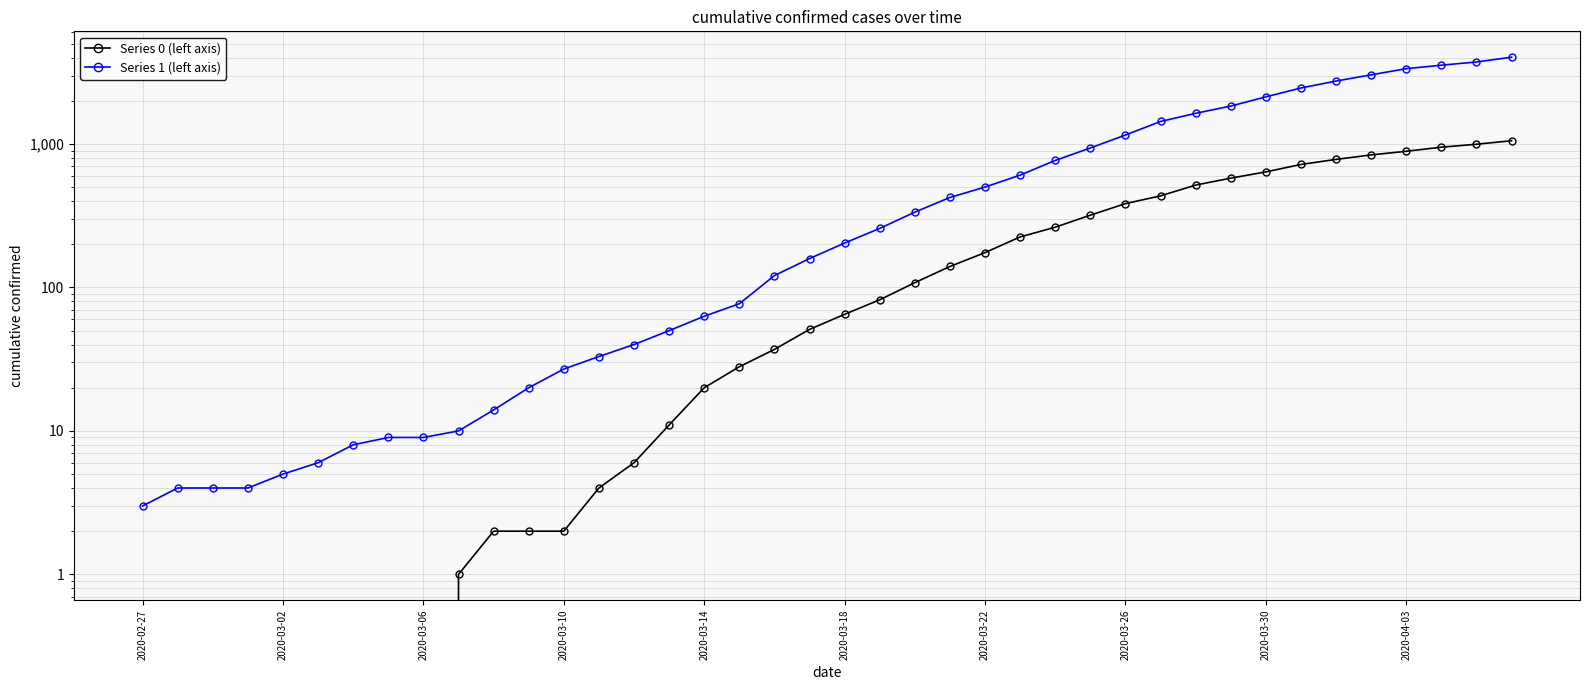

Which series has the largest total across all categories?

Series 1 (left axis)